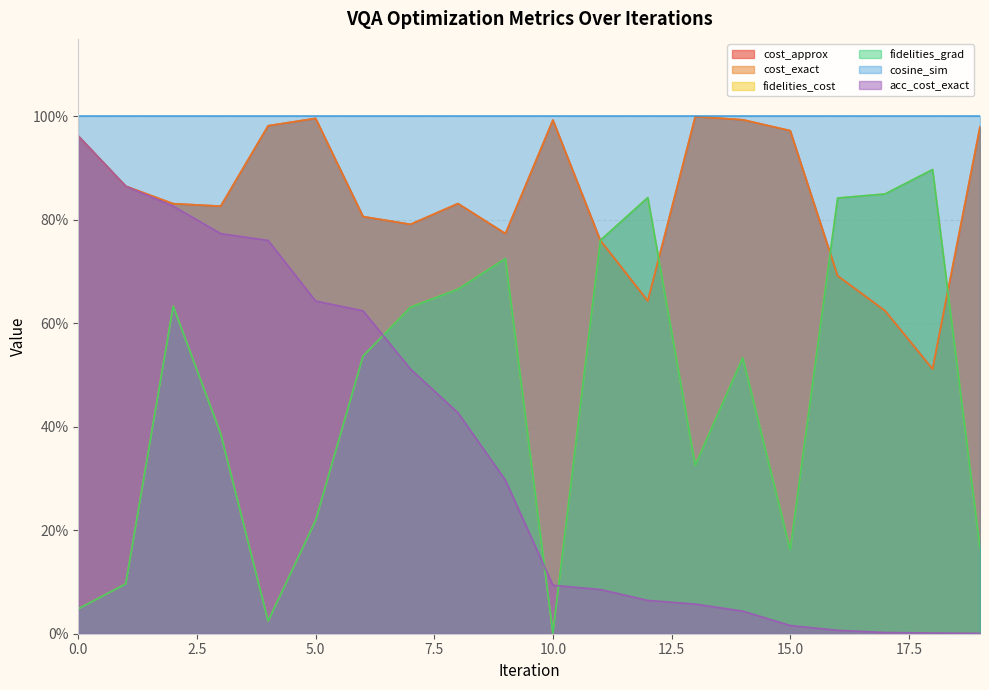

How many intersections are there between acc_cost_exact and fidelities_grad?

3